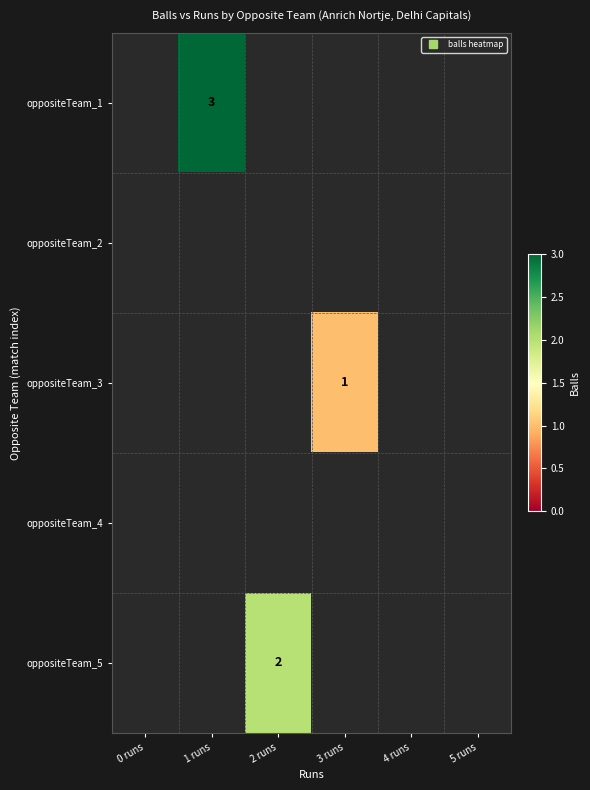

Between 0 runs and 1 runs, which is larger?

1 runs